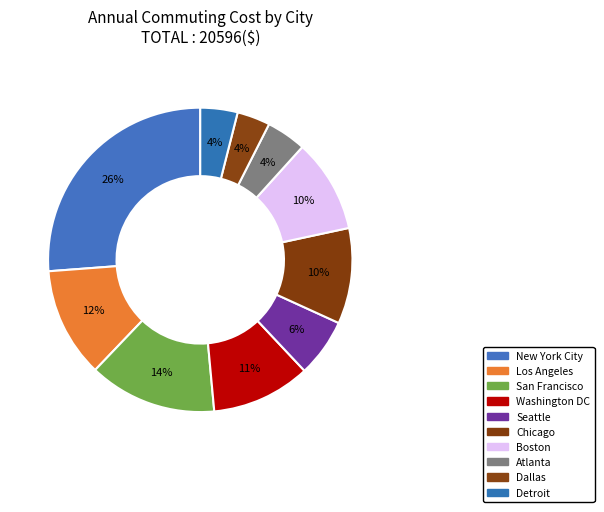

Is the sum of Chicago and Dallas greater than half?

No